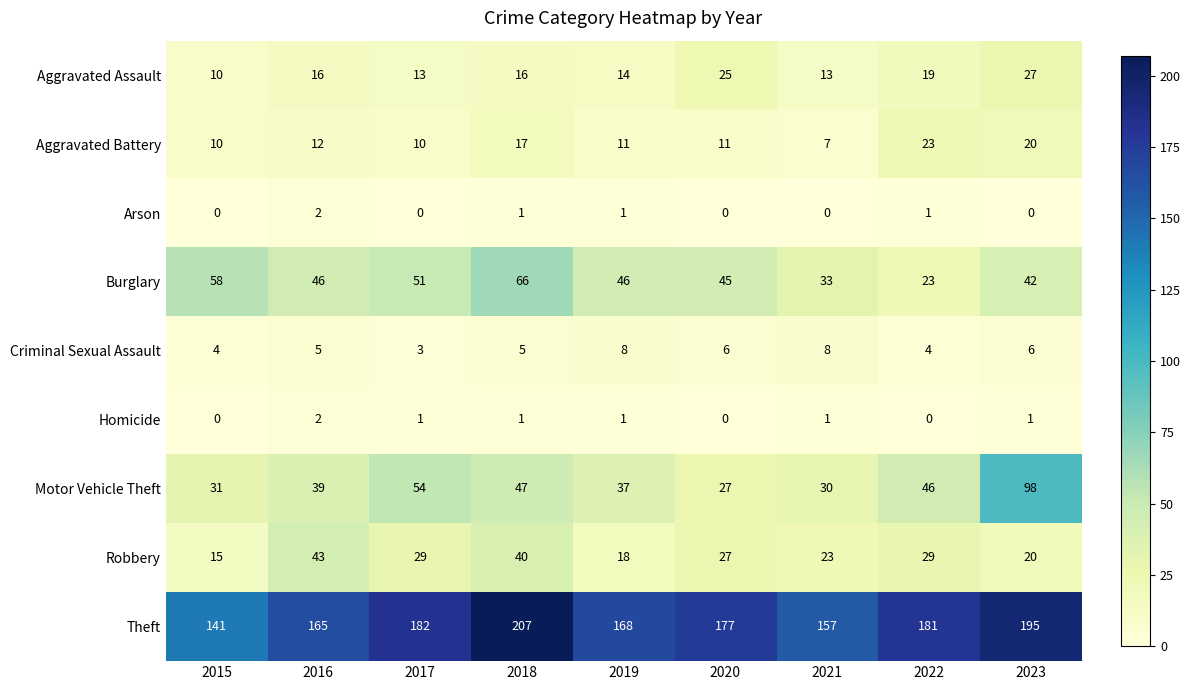

How many data points in Arson are above 0?

4